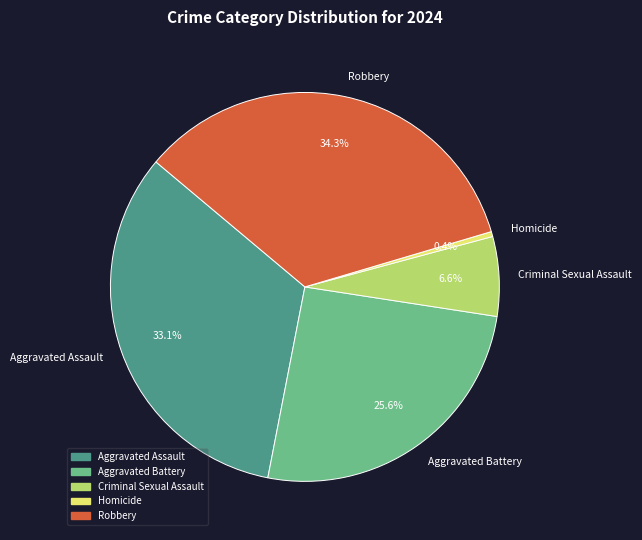

What is the smallest slice in the pie chart?

Homicide